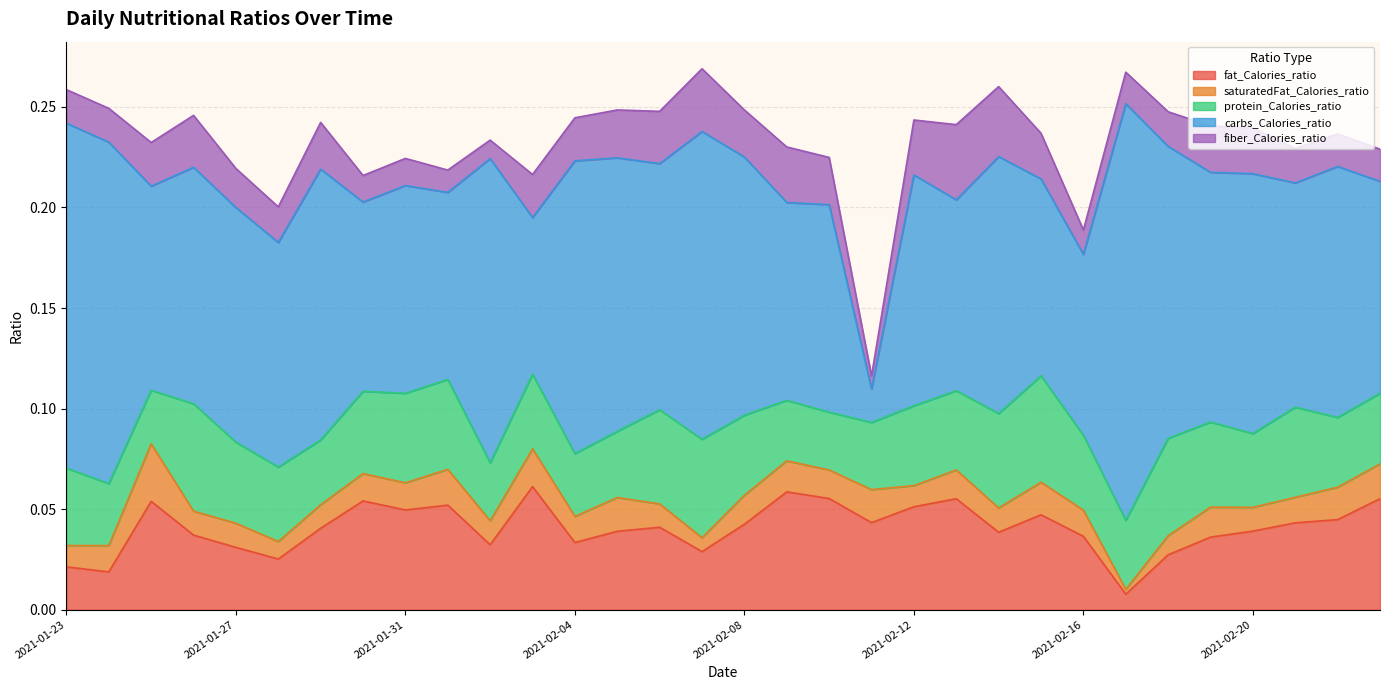

How many categories are shown in the chart?

32